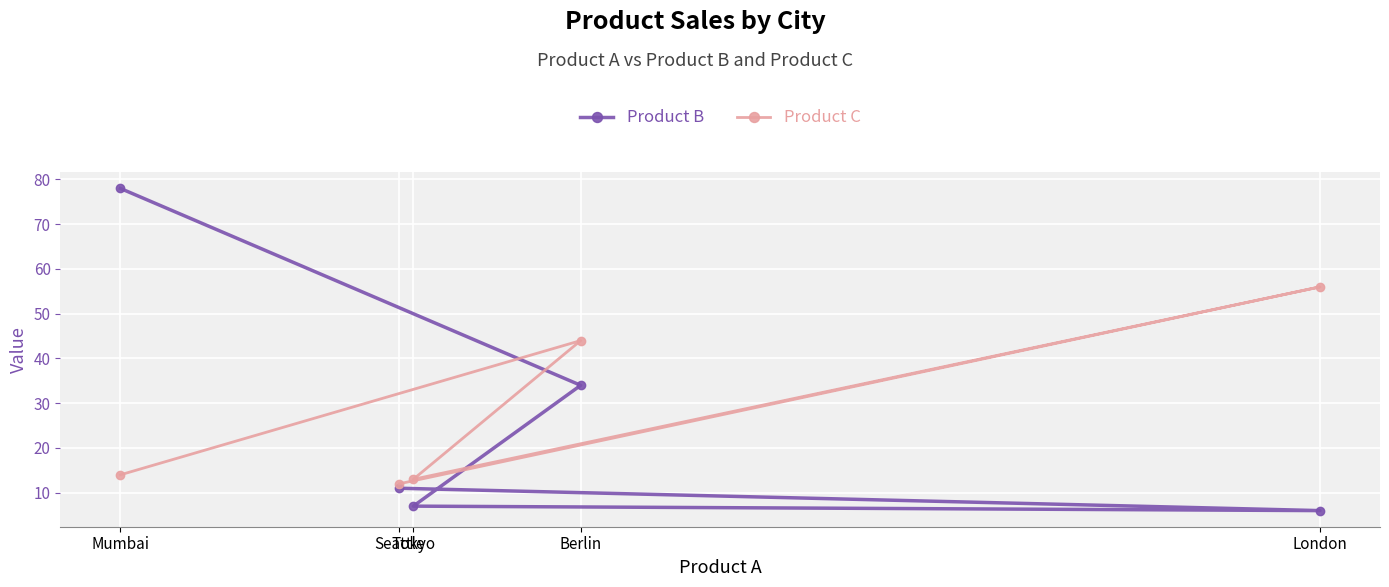

How many interior local peaks does the Product C series have?

2